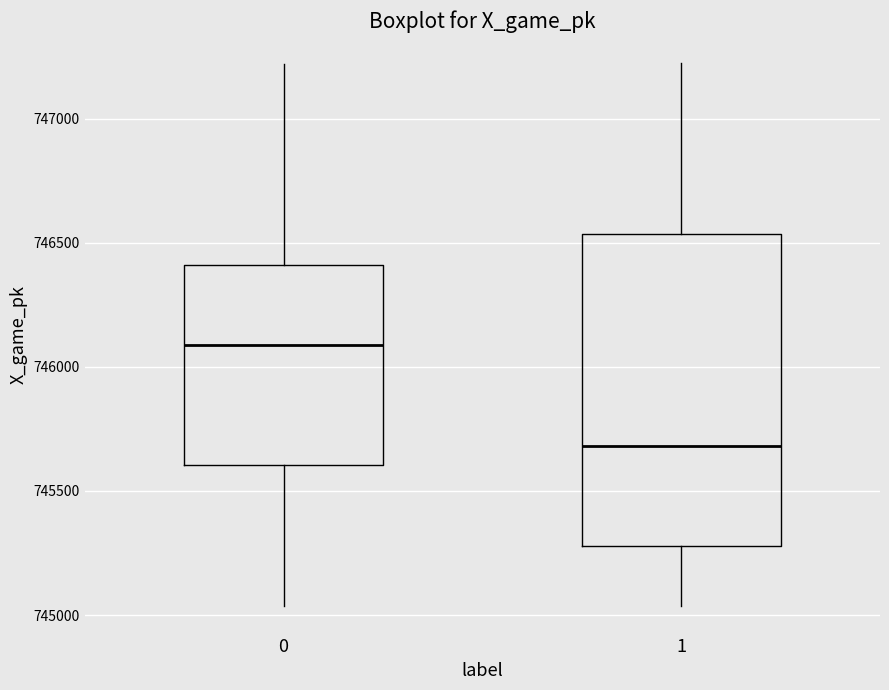

Where is the lower edge of the box at x = 1 on the y-axis? The values are not printed on the chart, so give them approximately, as read against the axis.

745300